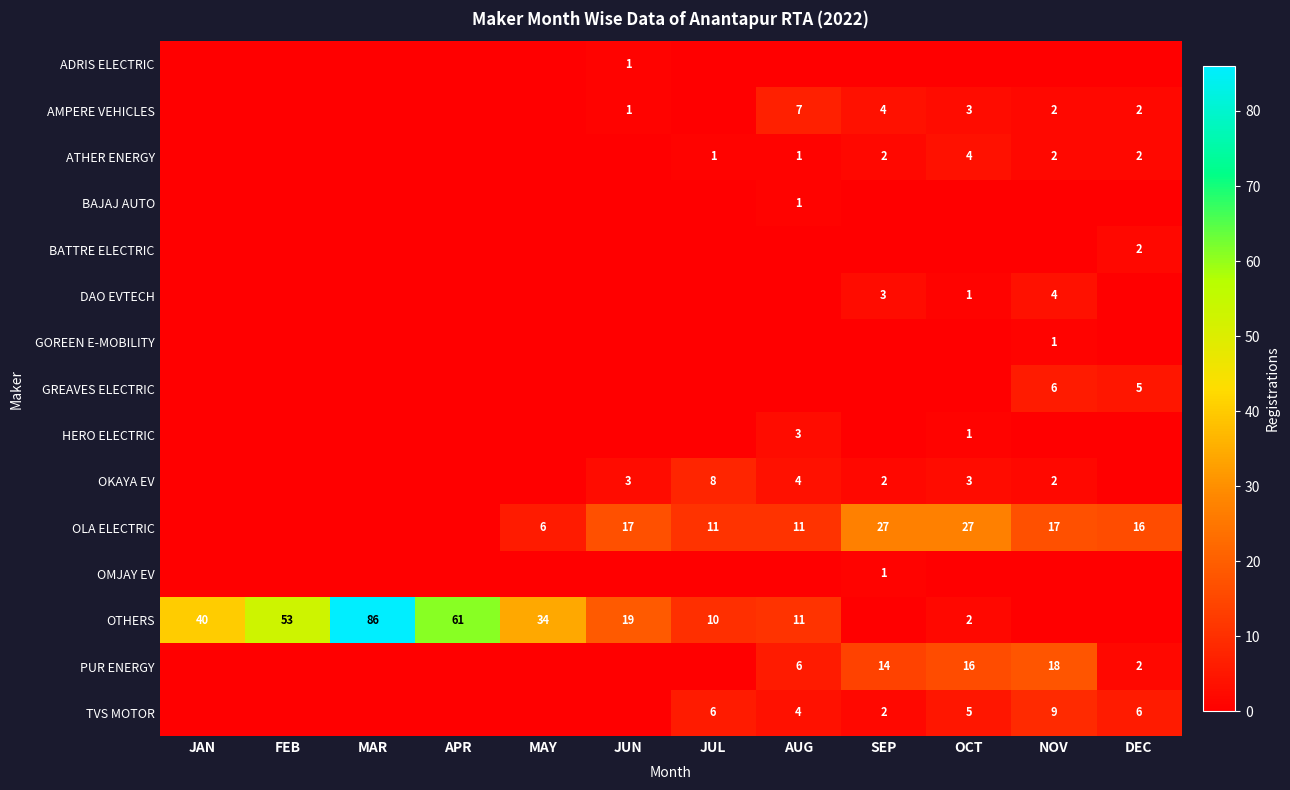

Is it true that OTHERS equals 6 at AUG?

False